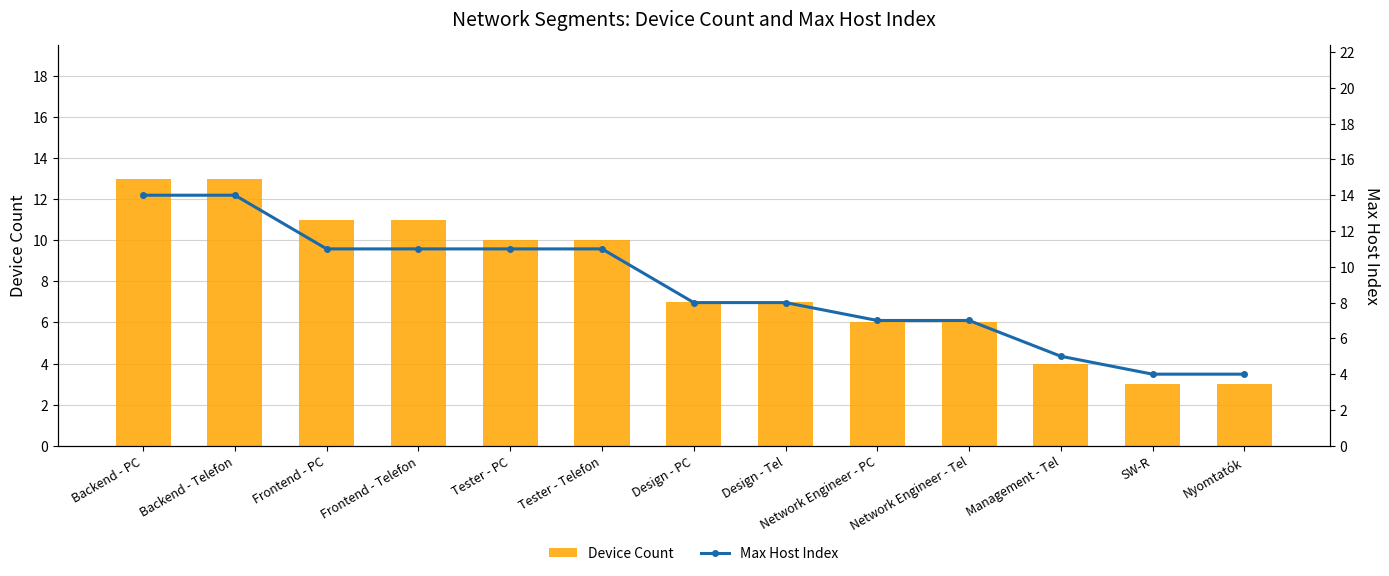

Reading left to right, extract all data points from this chart.

Device Count: 13	13	11	11	10	10	7	7	6	6	4	3	3
Max Host Index: 14	14	11	11	11	11	8	8	7	7	5	4	4